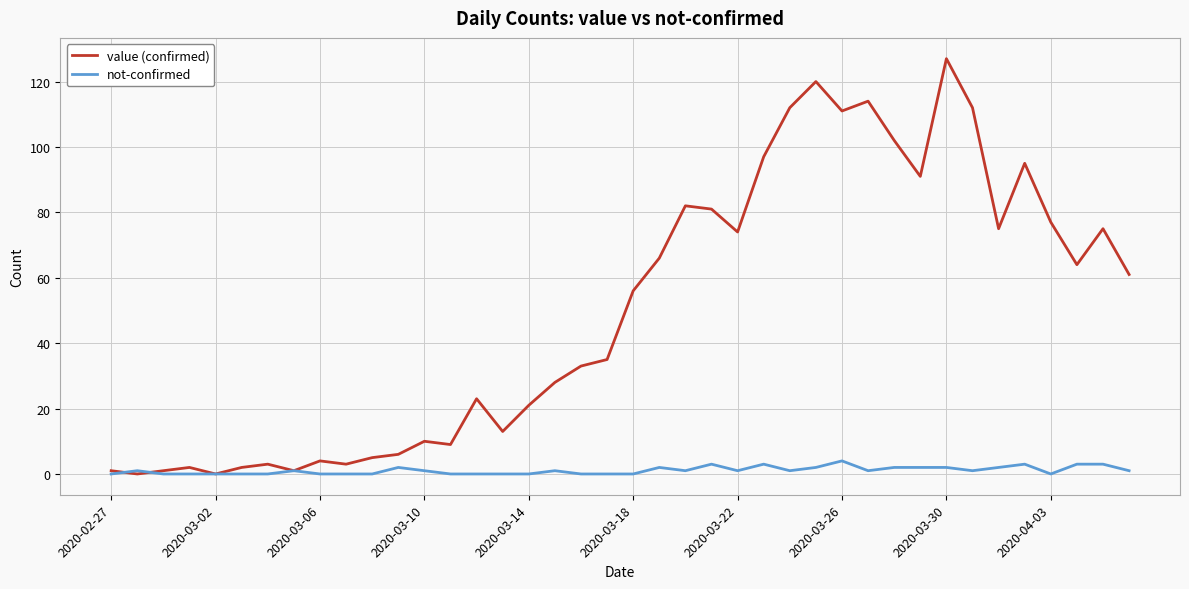

Which series has the largest range (max minus min)?

value (confirmed)